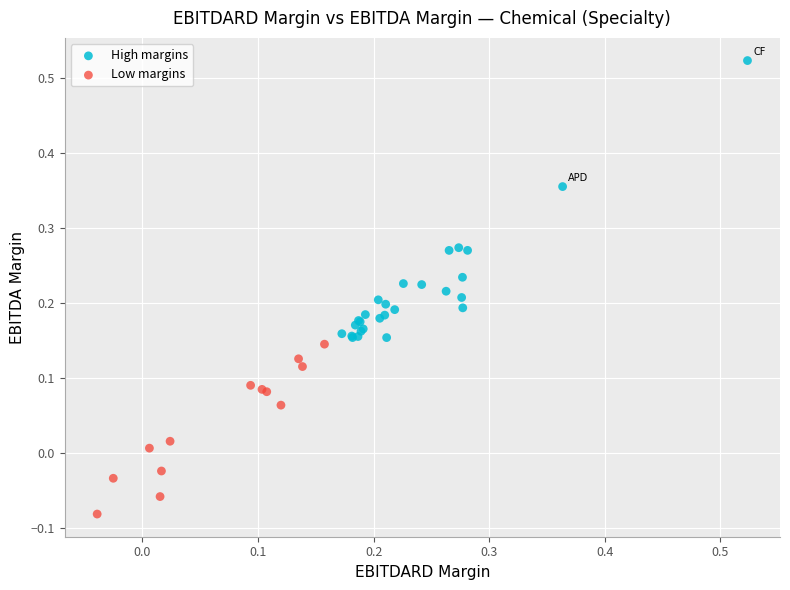

Which series contains the lowest Y value?

Low margins